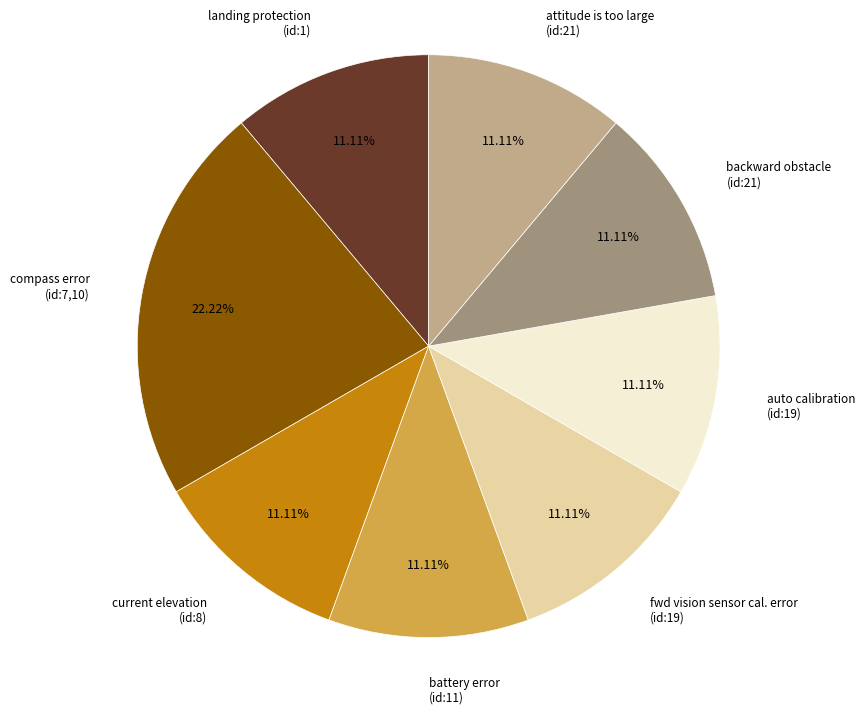

Does auto calibration (id:19) account for over 50% of the chart?

No